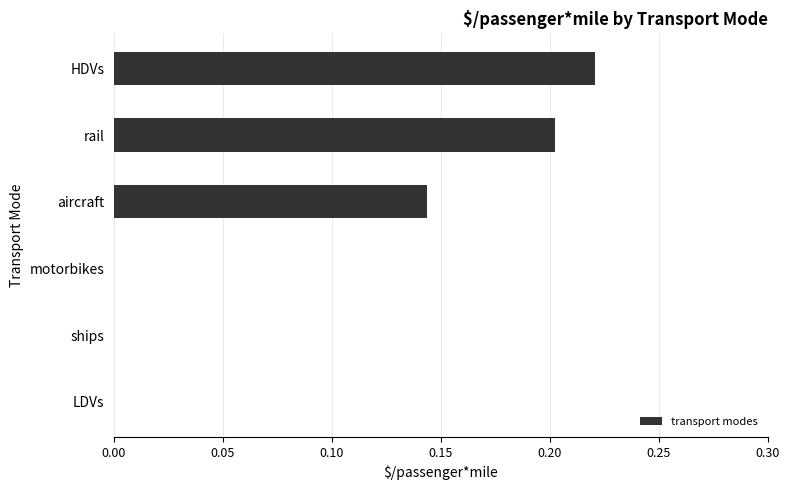

What is the change in value from ships to aircraft?

+0.1